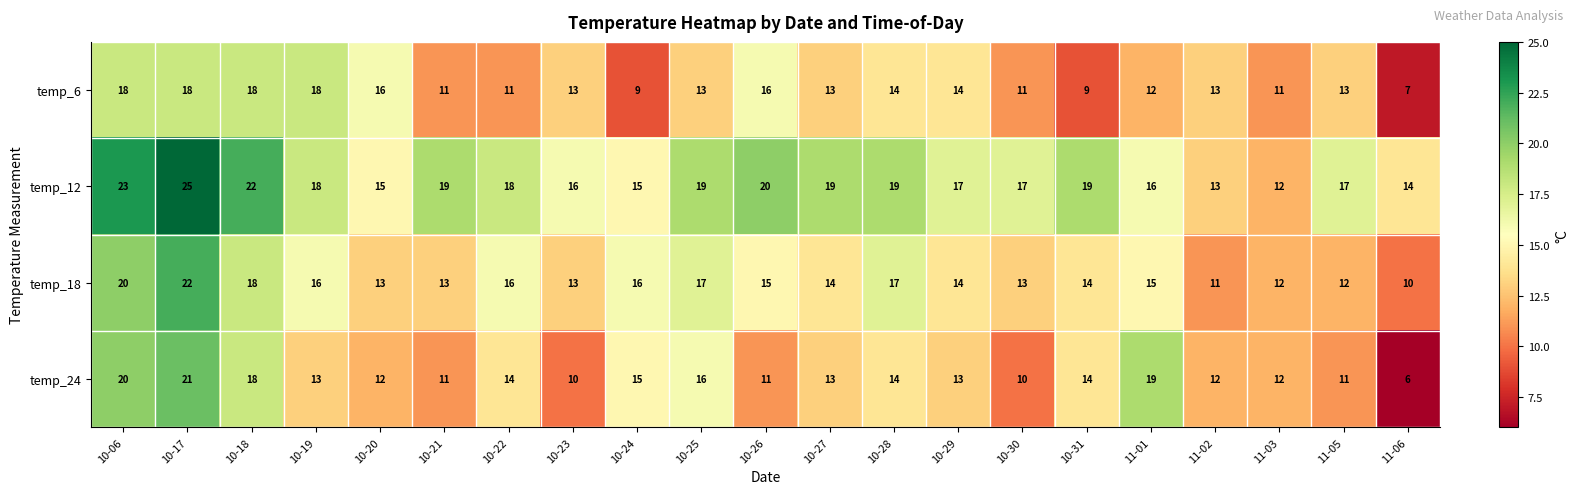

Rank the series by their maximum value, from lowest to highest.

temp_6, temp_24, temp_18, temp_12